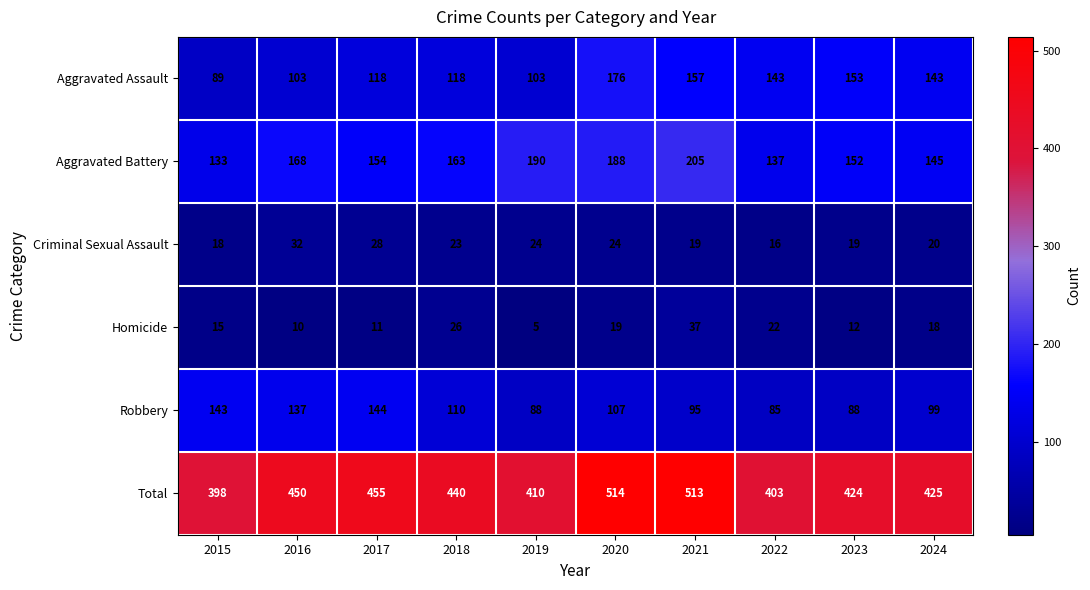

True or false: Criminal Sexual Assault has a value of 8 at 2016.

False